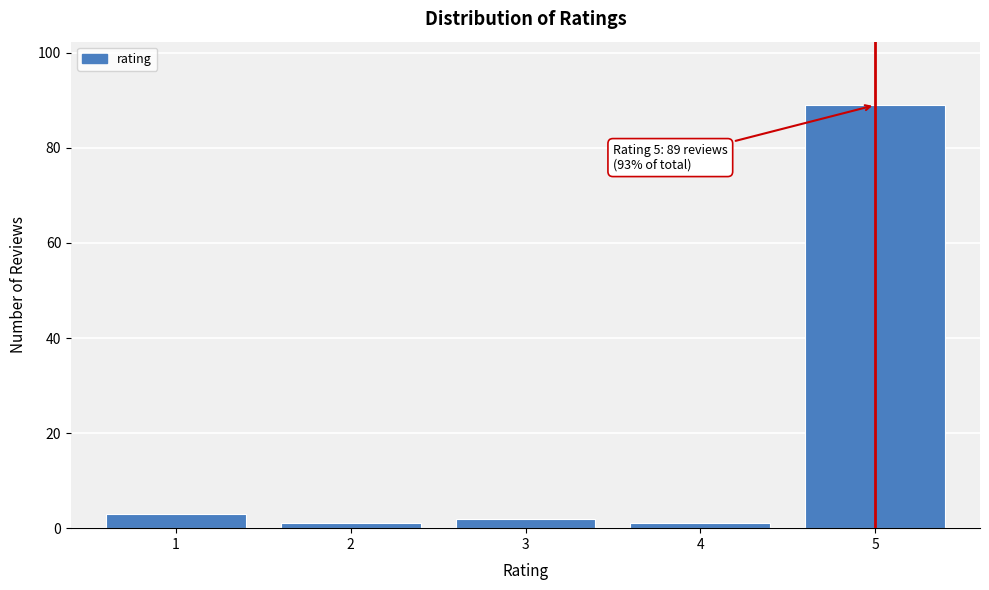

Reading left to right, extract all data points from this chart.

3	1	2	1	89